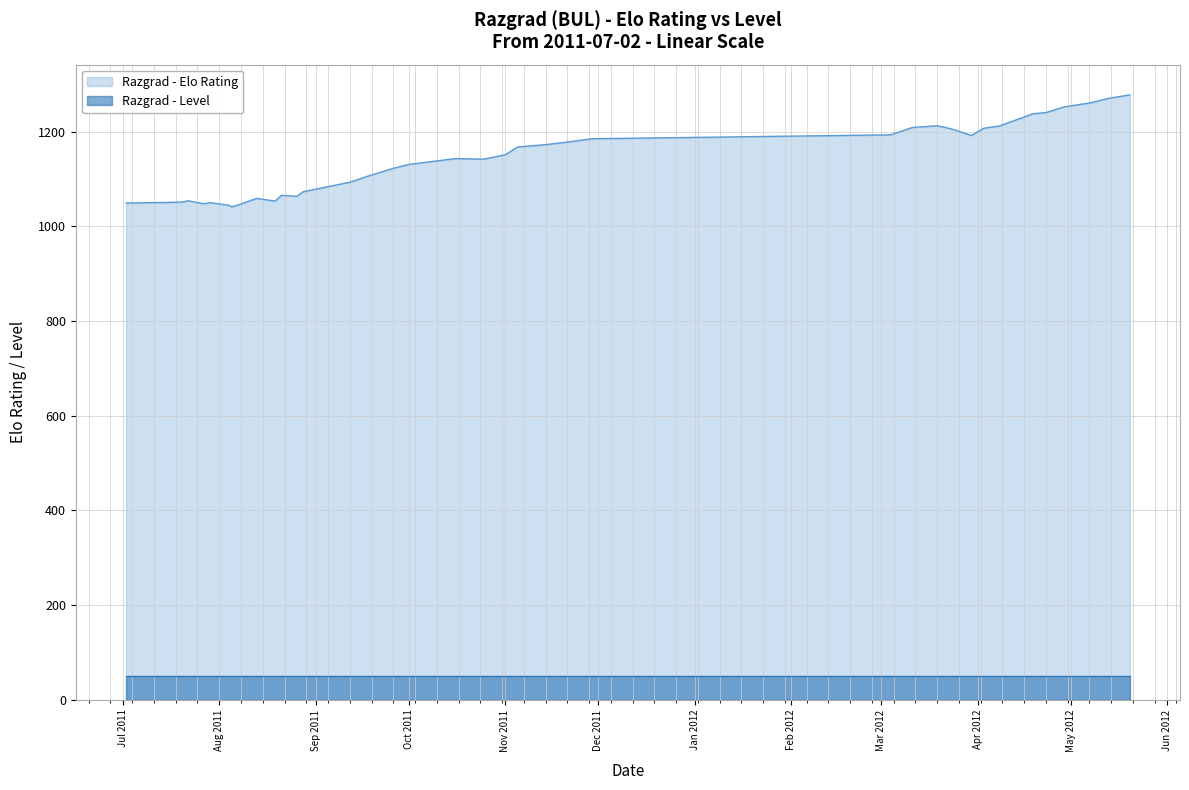

How many interior local valleys (lower than both neighbors) does the data have?

7